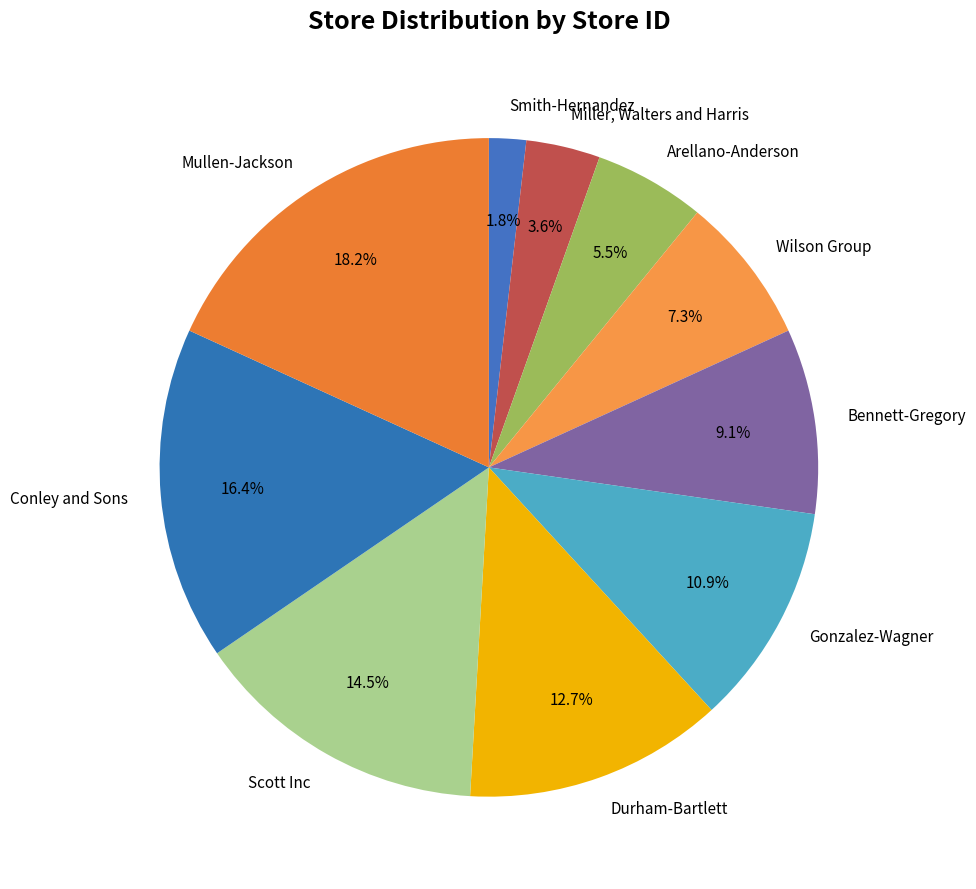

Combined, what portion of the pie is Conley and Sons and Miller, Walters and Harris?

20.0%